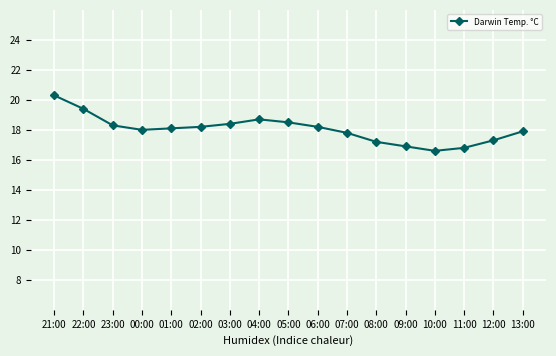

What is the label of the 15th point from the left?

11:00